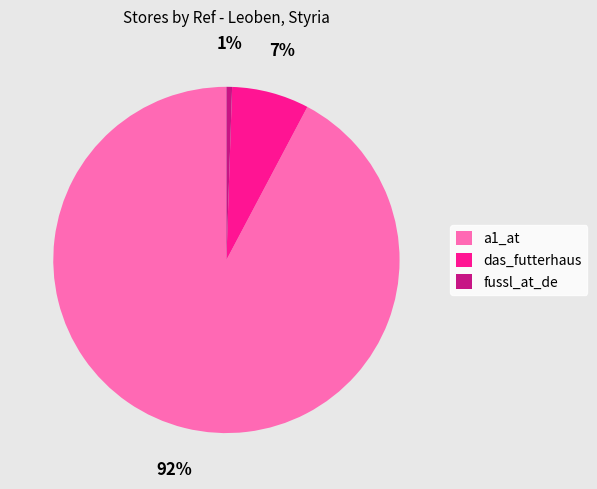

Is the sum of a1_at and fussl_at_de greater than half?

Yes